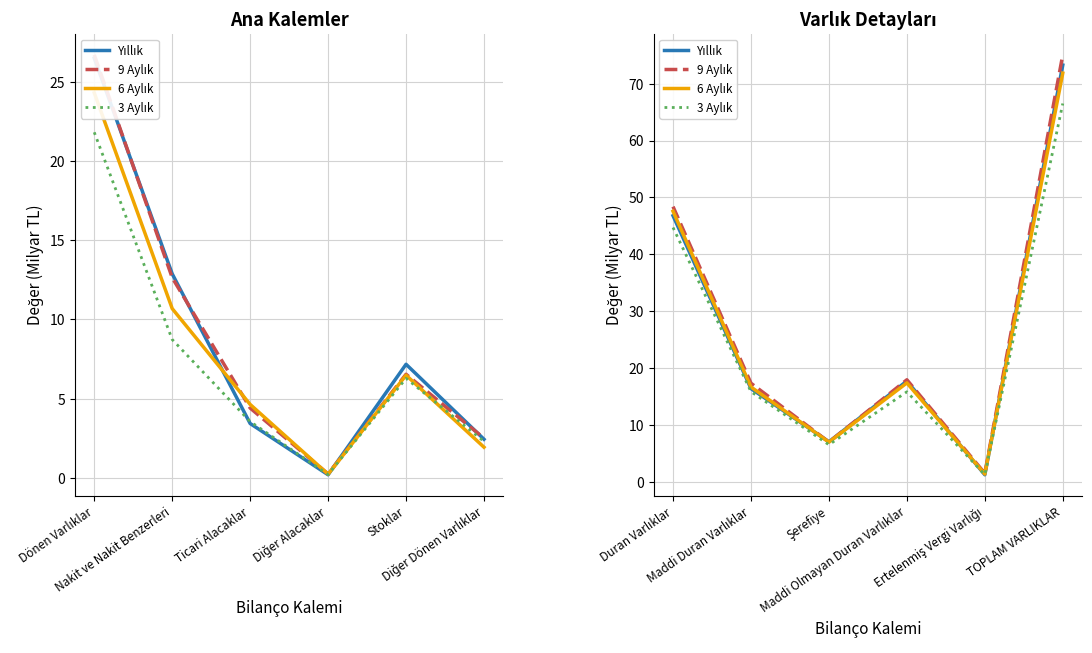

True or false: 9 Aylık and 3 Aylık intersect in this chart.

False